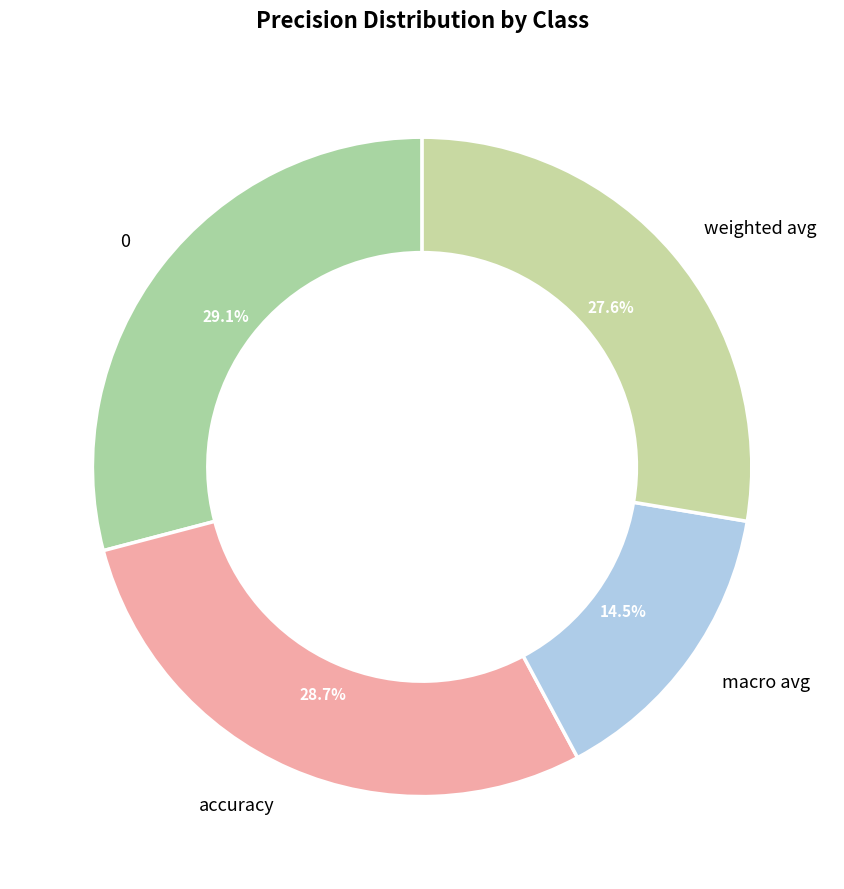

Does weighted avg represent more than half of the total?

No